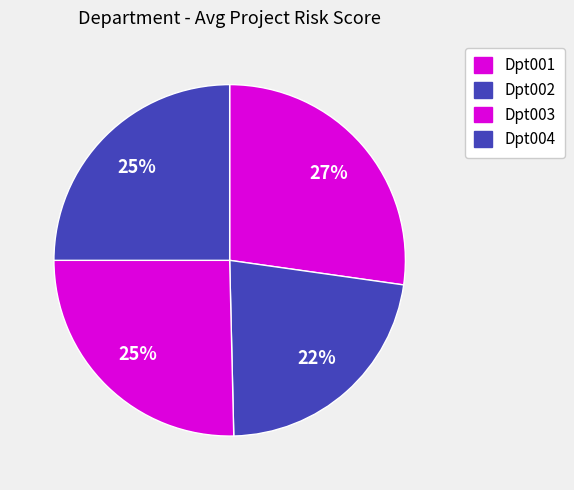

How many slices are in this pie chart?

4